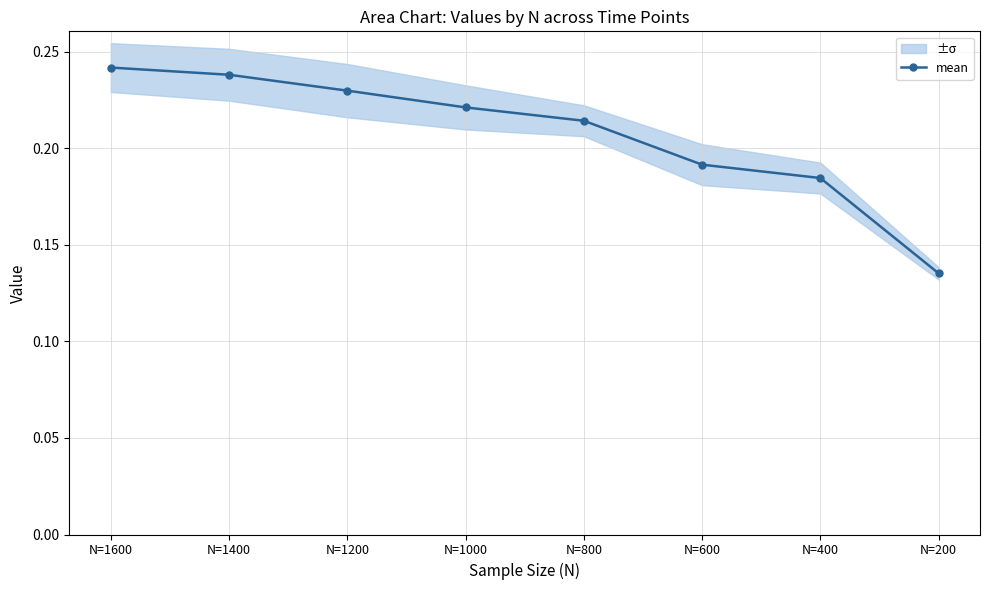

What is the maximum value shown in the chart?

0.2